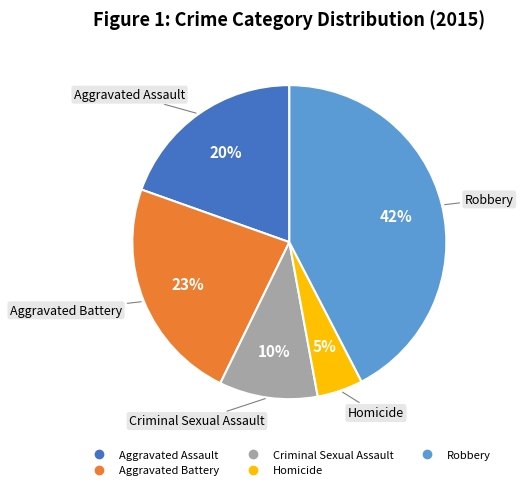

Between Robbery and Aggravated Assault, which is larger?

Robbery